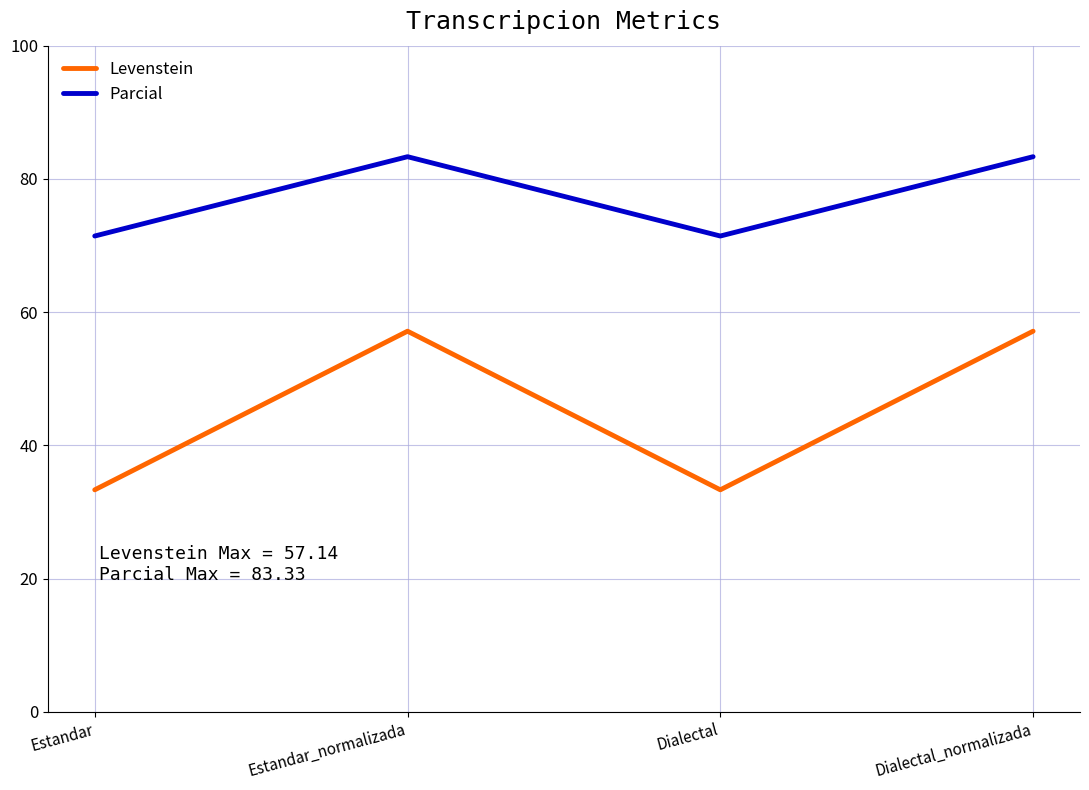

How many values in the Parcial series are below 83?

2